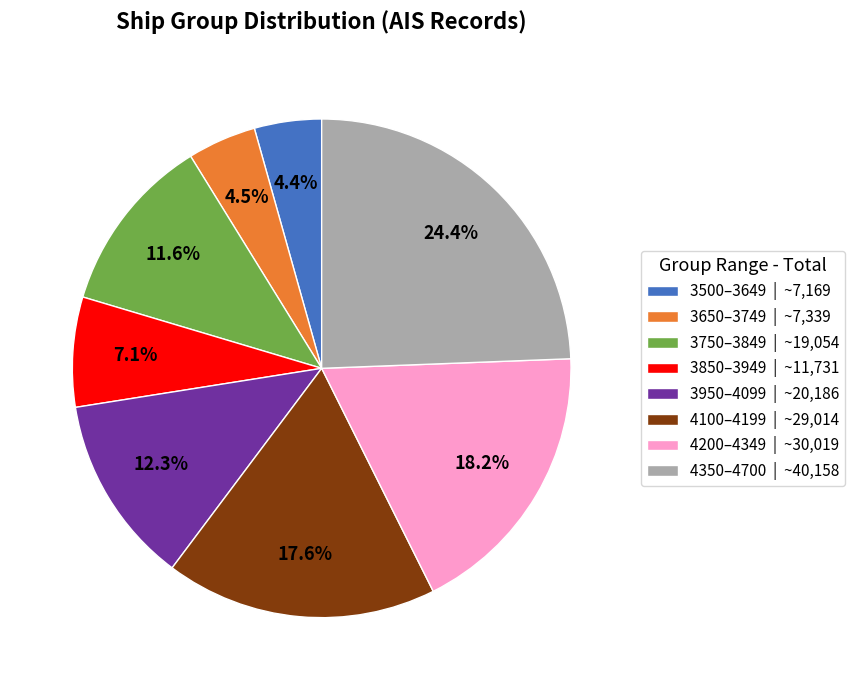

What is the ratio of the value at 3750–3849 | ~19,054 to the value at 3850–3949 | ~11,731?

1.6